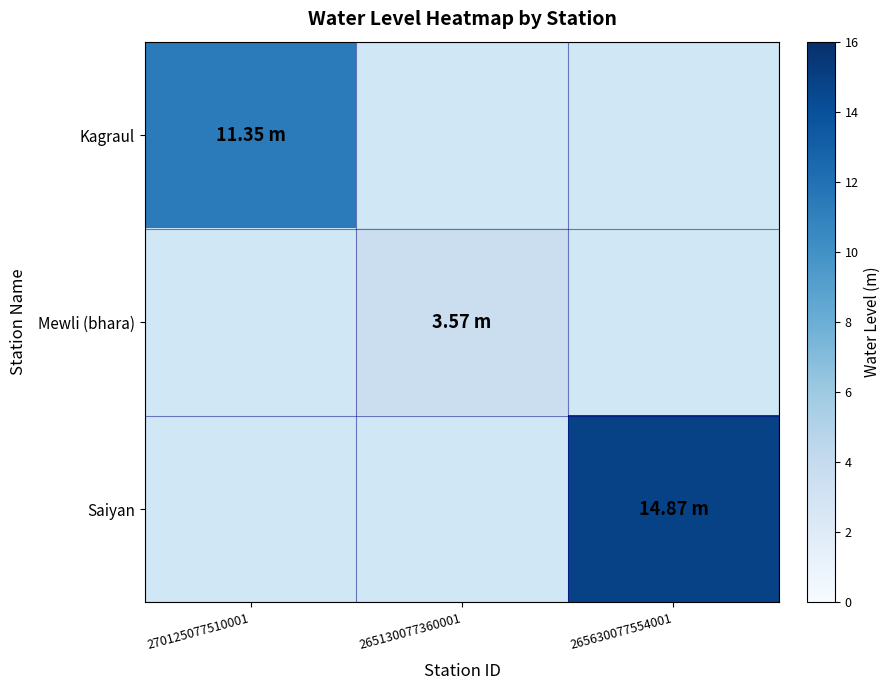

Which category has the lowest value across all series?

265130077360001